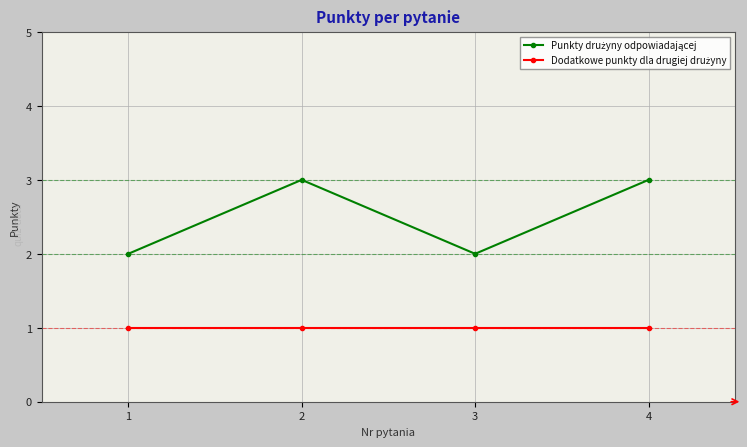

At which category does Punkty drużyny odpowiadającej reach its first local valley?

3